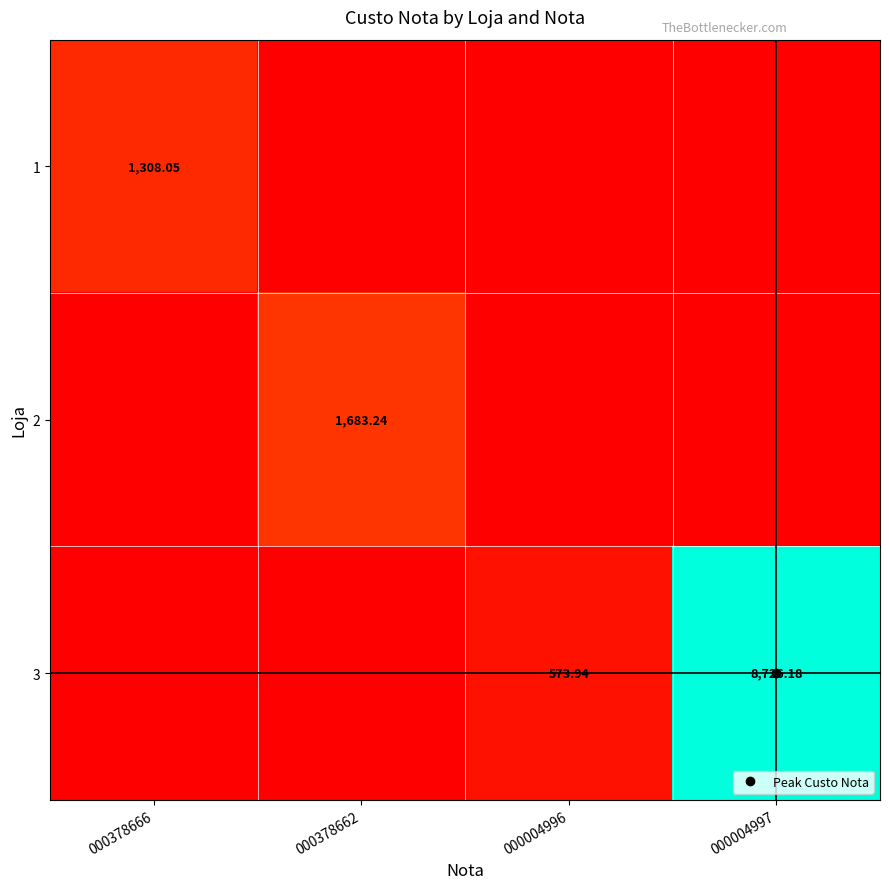

Between 000004997 and 000378666, which is larger?

000378666